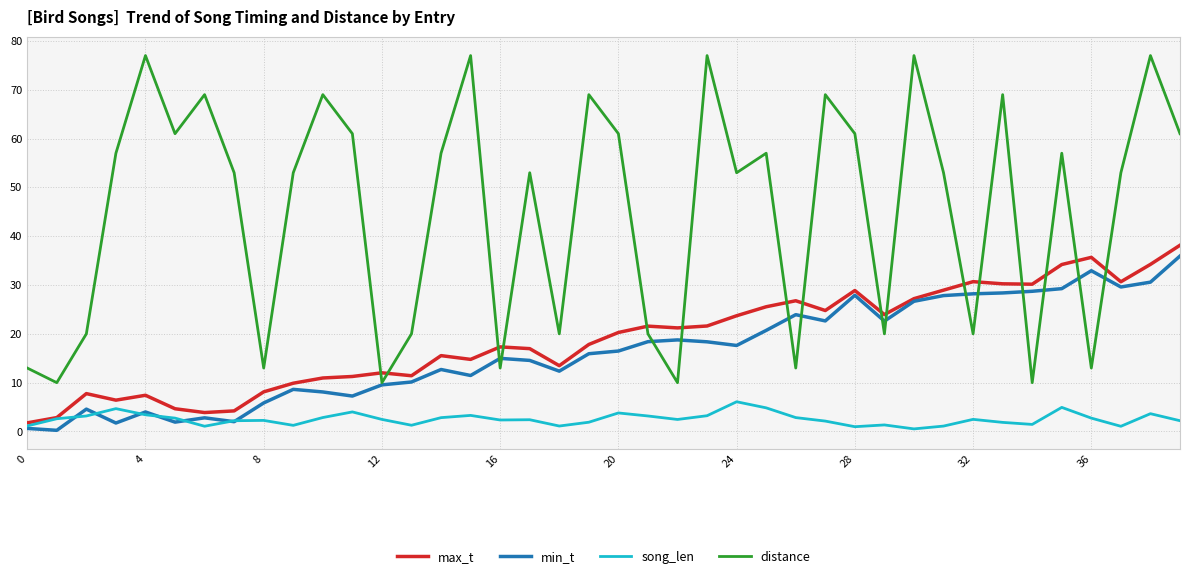

Which series has the largest total across all categories?

distance